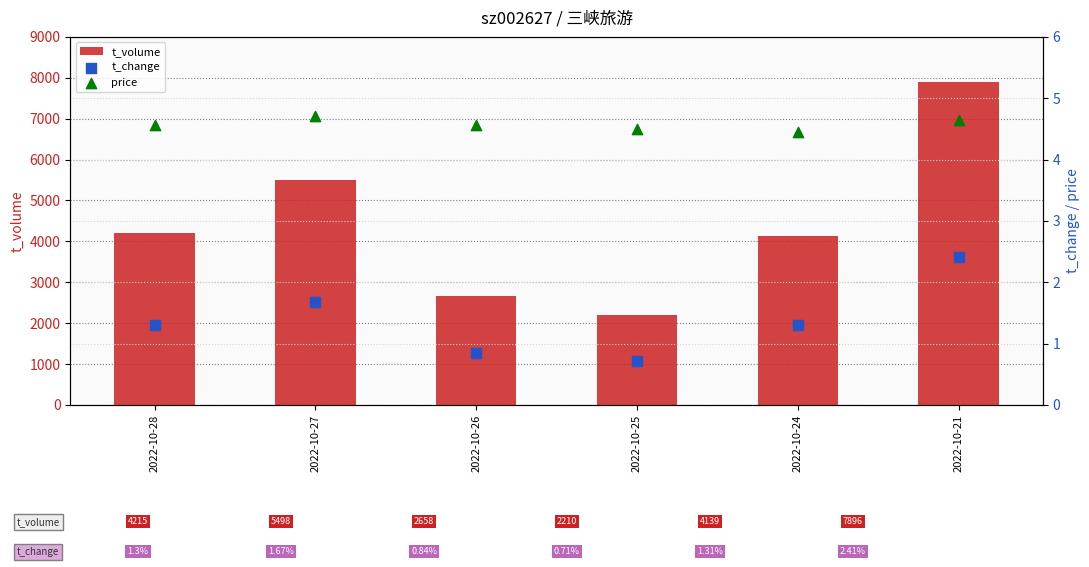

Which series reaches the minimum Y coordinate?

t_change